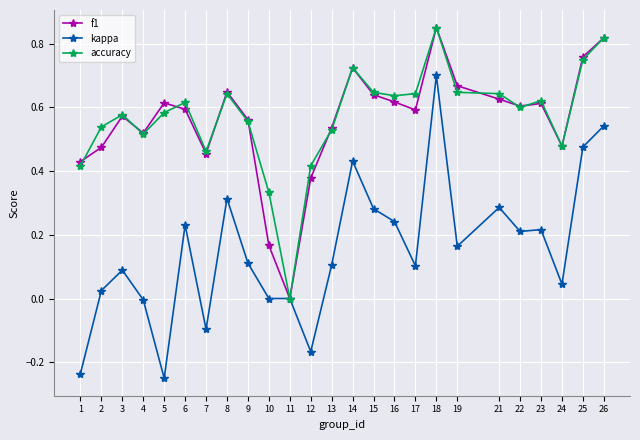

Which series has the largest range (max minus min)?

kappa